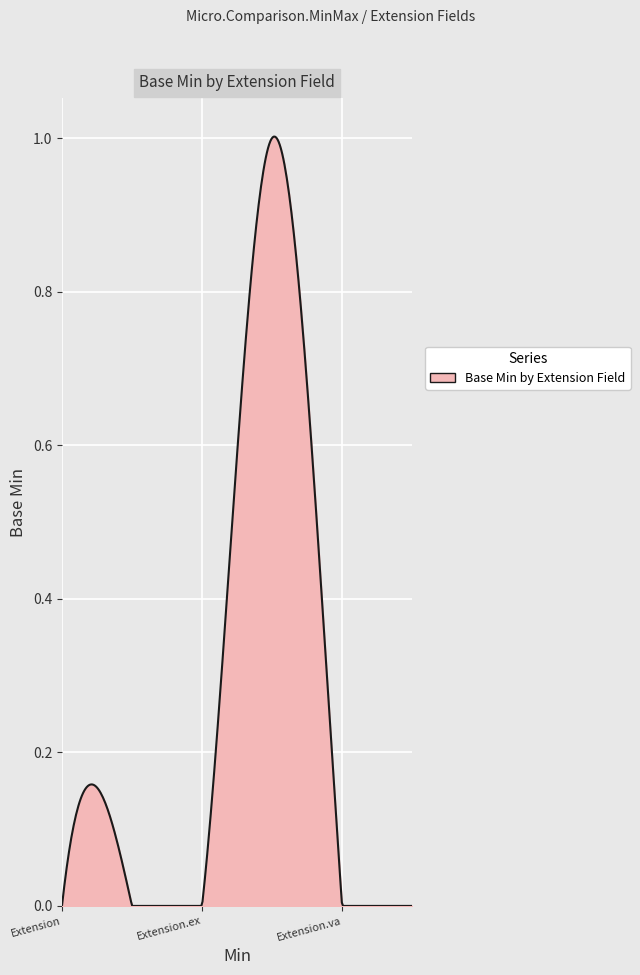

Reading right to left, what are all the values shown in this chart?

0	0	1	0	0	0